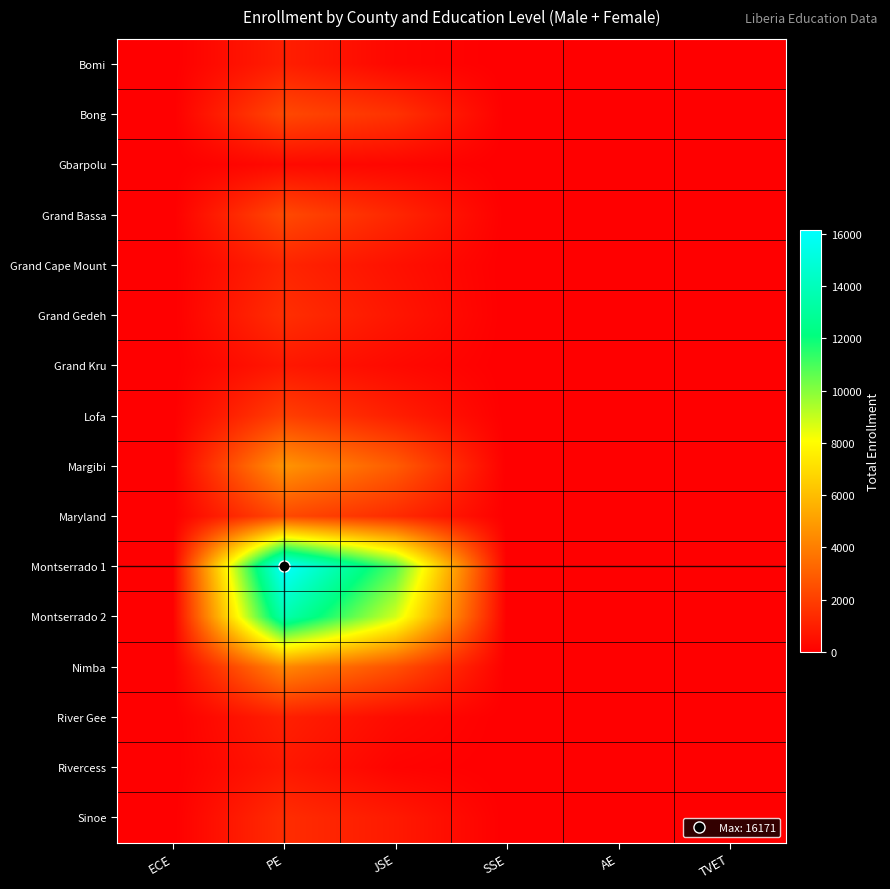

Count the number of categories in the chart.

6